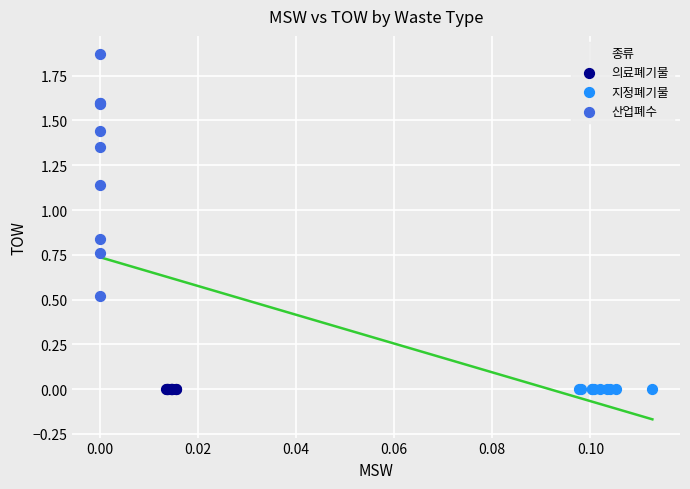

Which series contains the highest Y value?

산업폐수